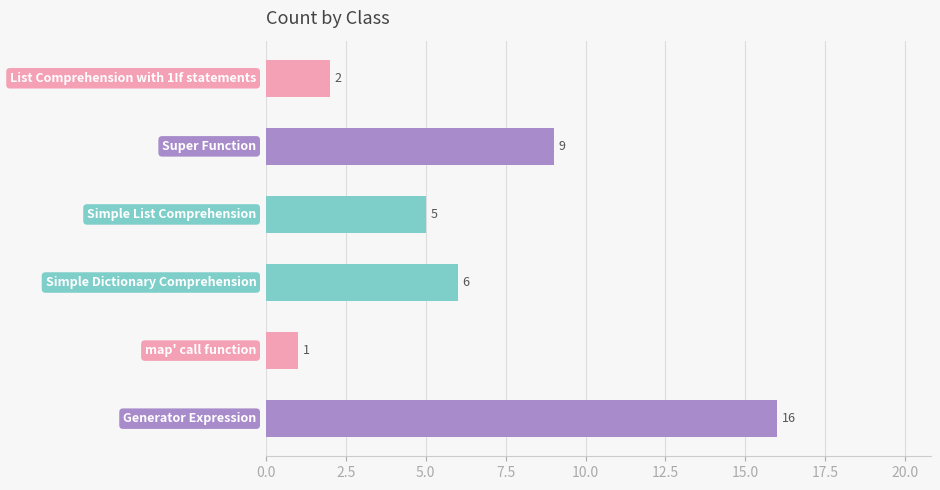

How many bars are there in total?

6